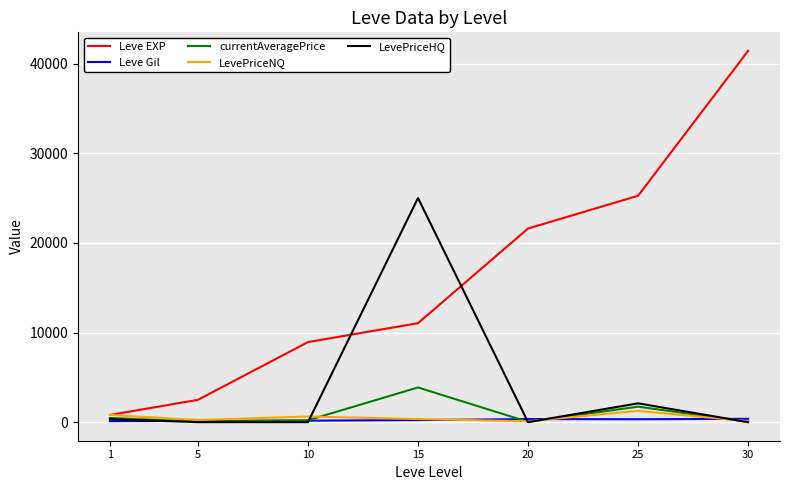

What are all the series names shown in the legend?

Leve EXP, Leve Gil, currentAveragePrice, LevePriceNQ, LevePriceHQ